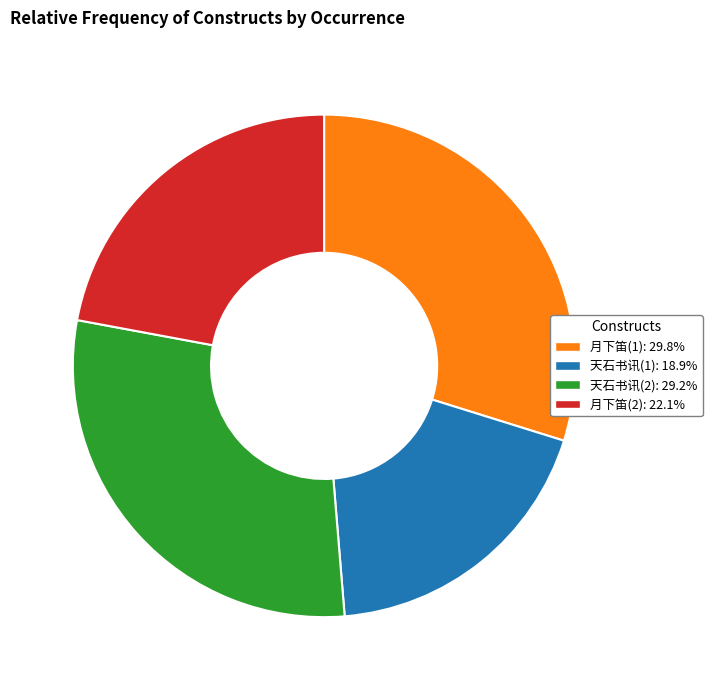

Combined, do 天石书讯(1): 18.9% and 月下笛(2): 22.1% account for over 50%?

No